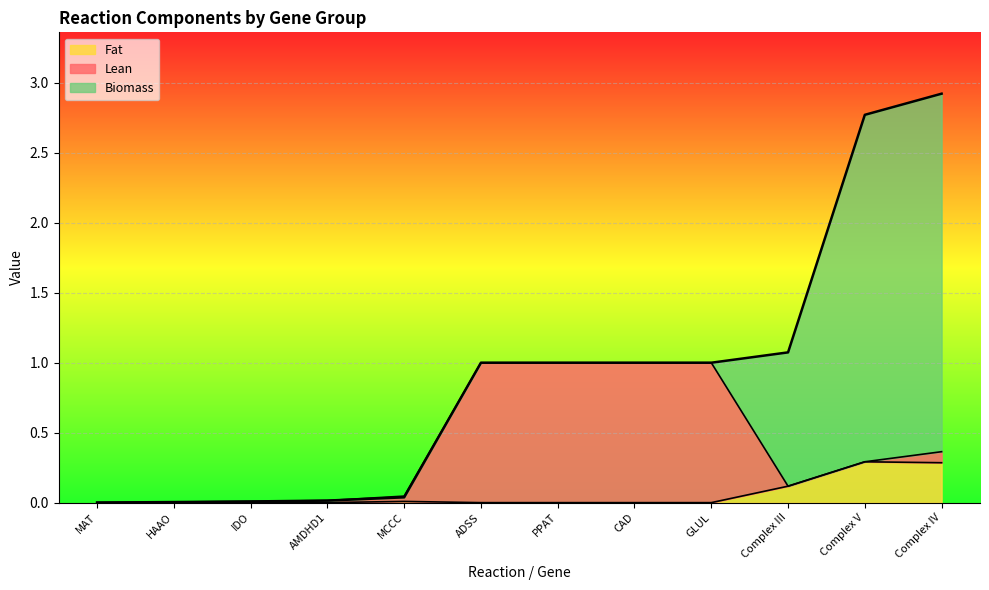

Is it true that Fat equals 0.4 at Complex V?

False